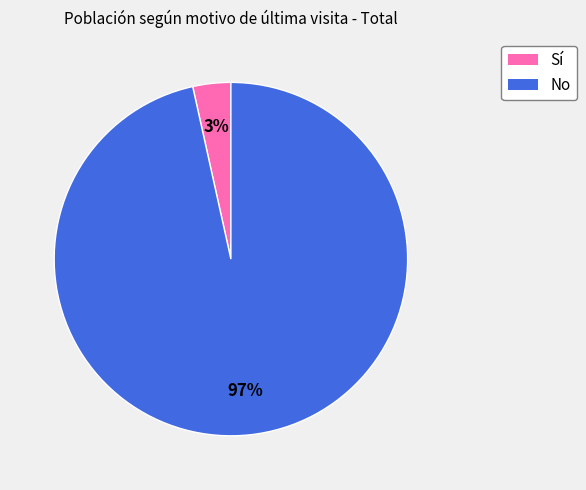

To the nearest percent, what is the average slice percentage?

50%